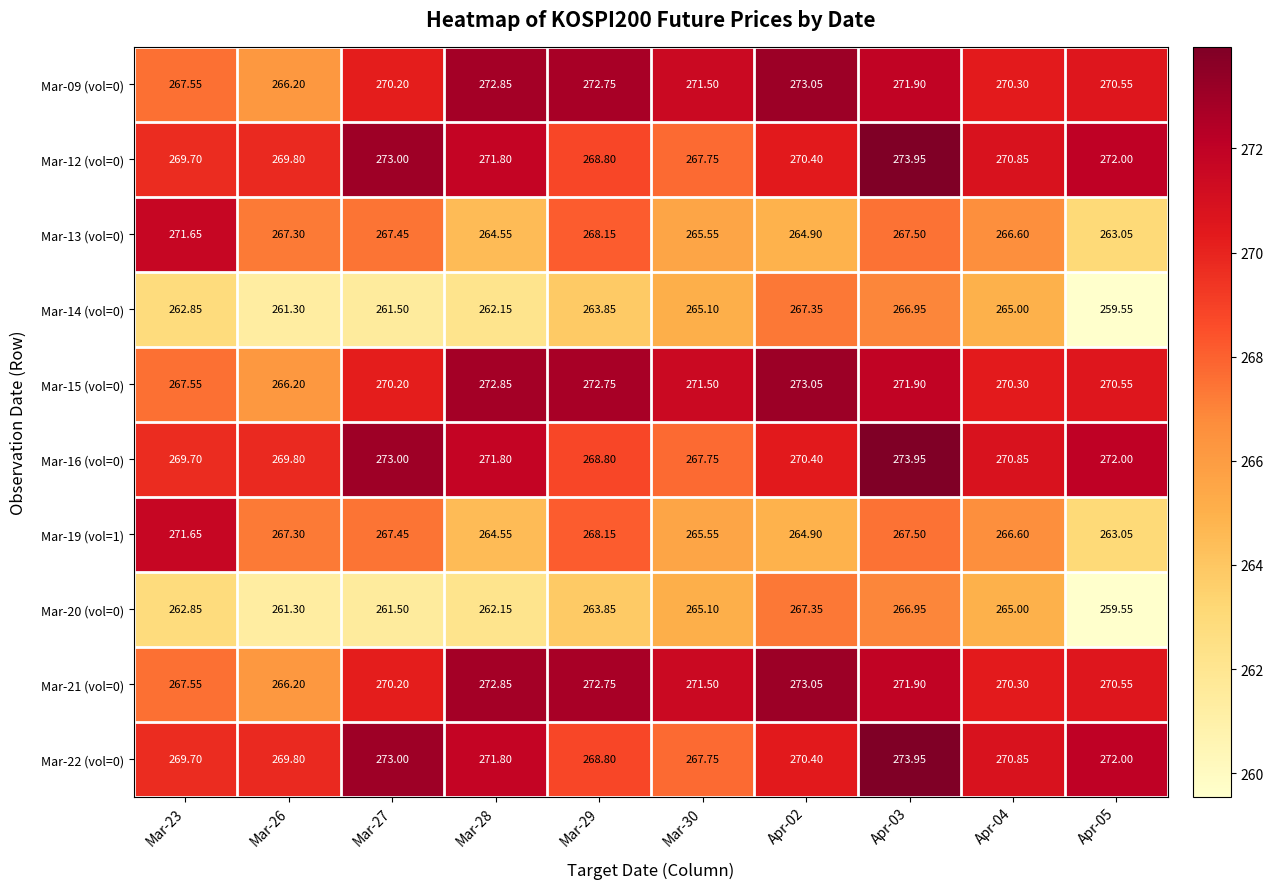

Is the value of Mar-16 (vol=0) at Apr-04 greater than the value of Mar-22 (vol=0) at Mar-27?

No